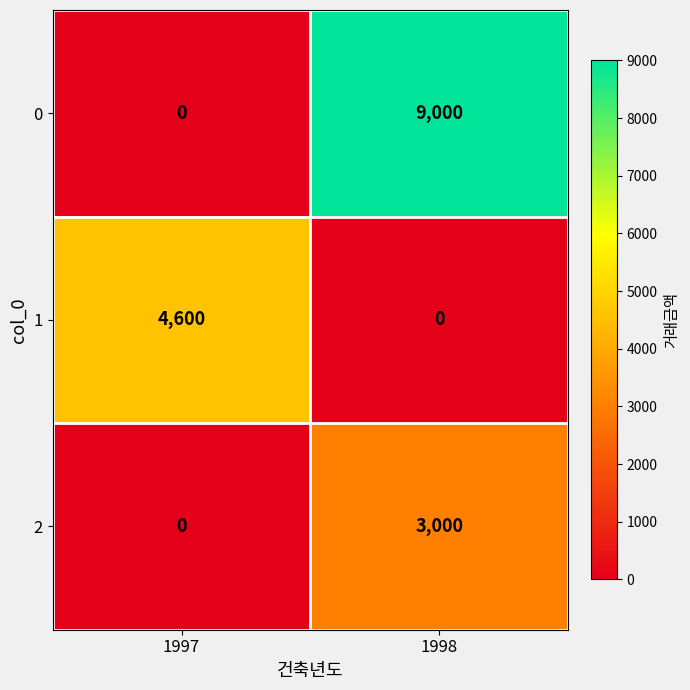

Reading left to right, list all the values displayed in this chart.

0: 0	9000
1: 4600	0
2: 0	3000